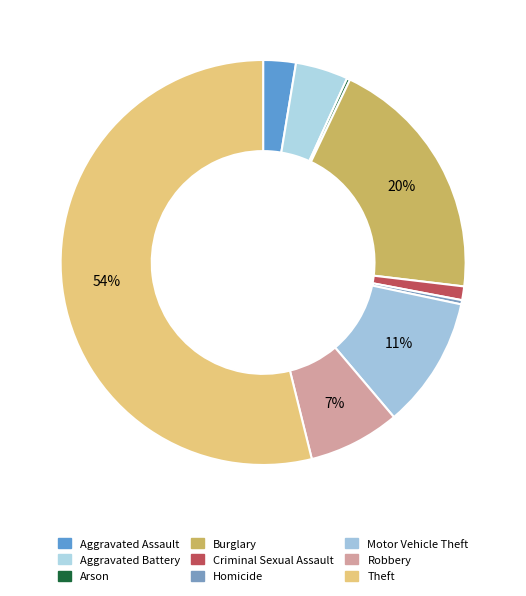

Count the number of slices in the pie.

9